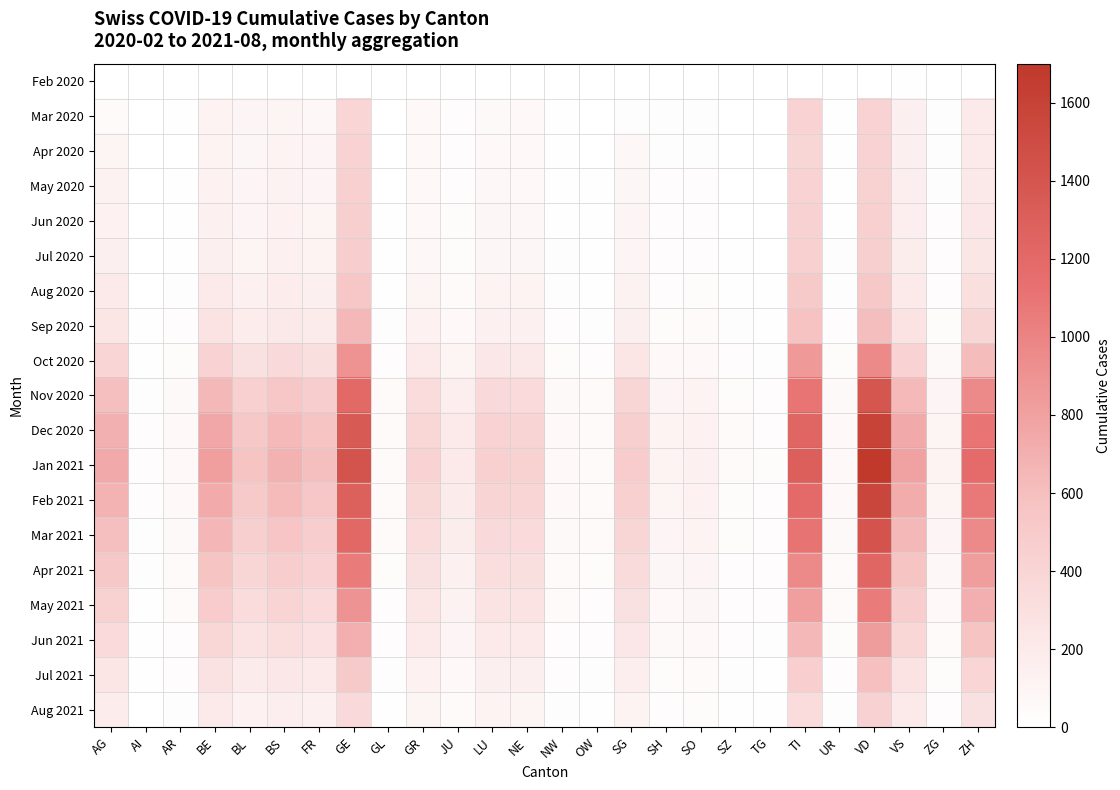

At which category is the sum across all series the highest?

VD